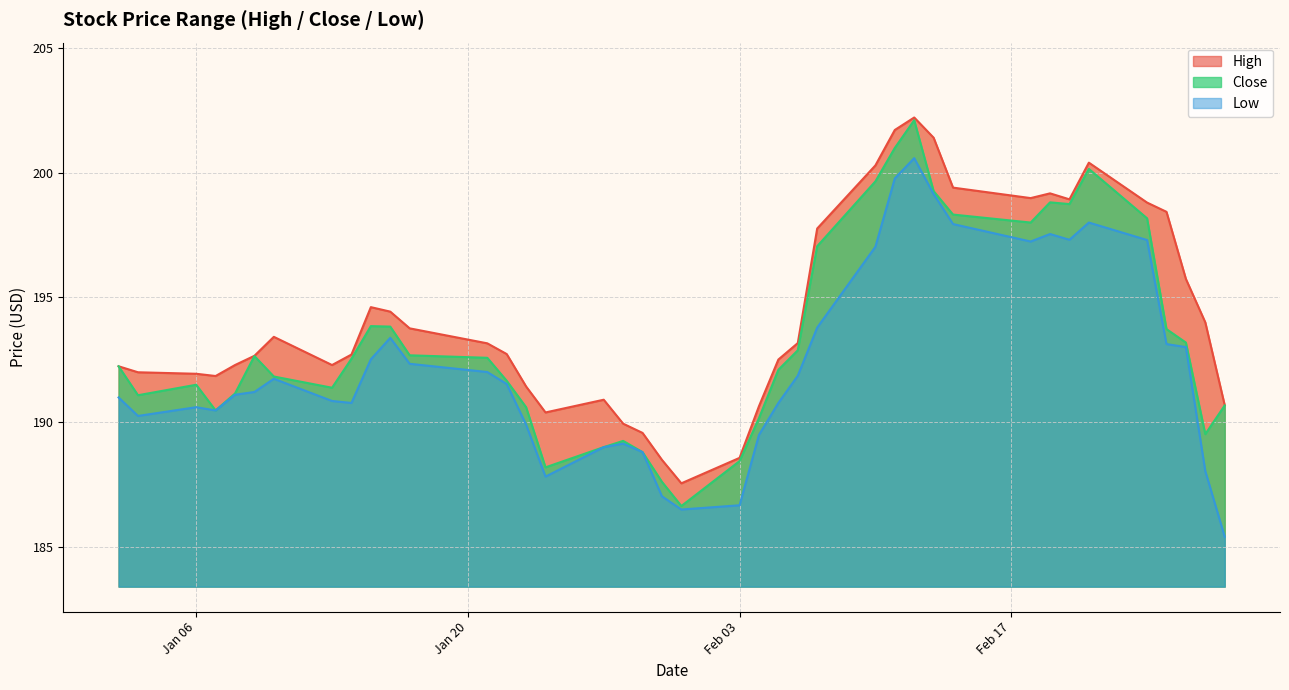

At which category does High reach its first local valley?

2020-01-07